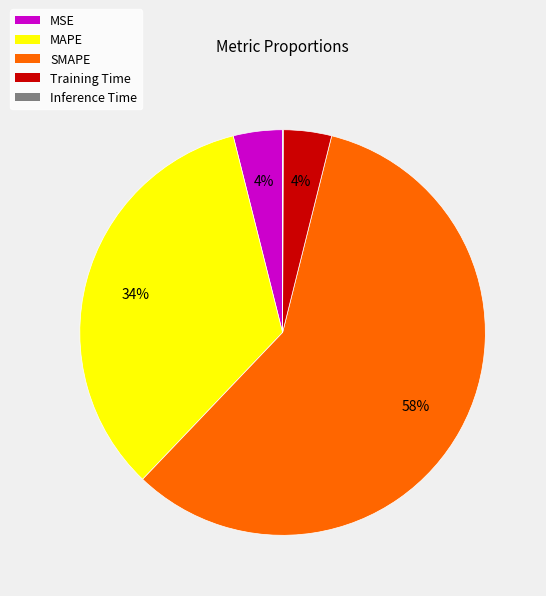

The MAPE slice represents 45% of the pie. True or false?

False